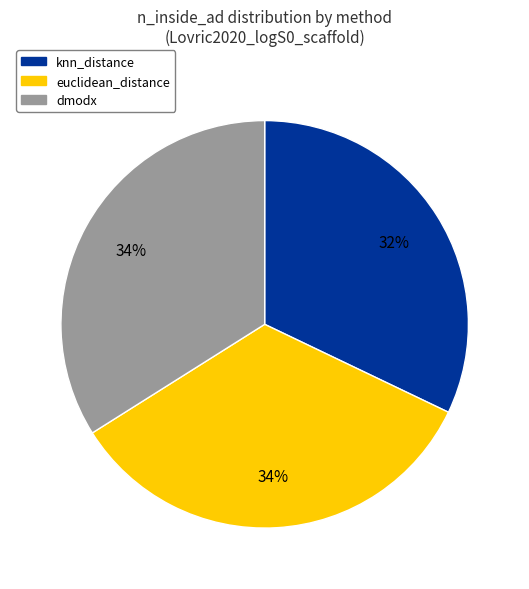

To the nearest percent, what is the difference between the largest and smallest slice percentages?

2%